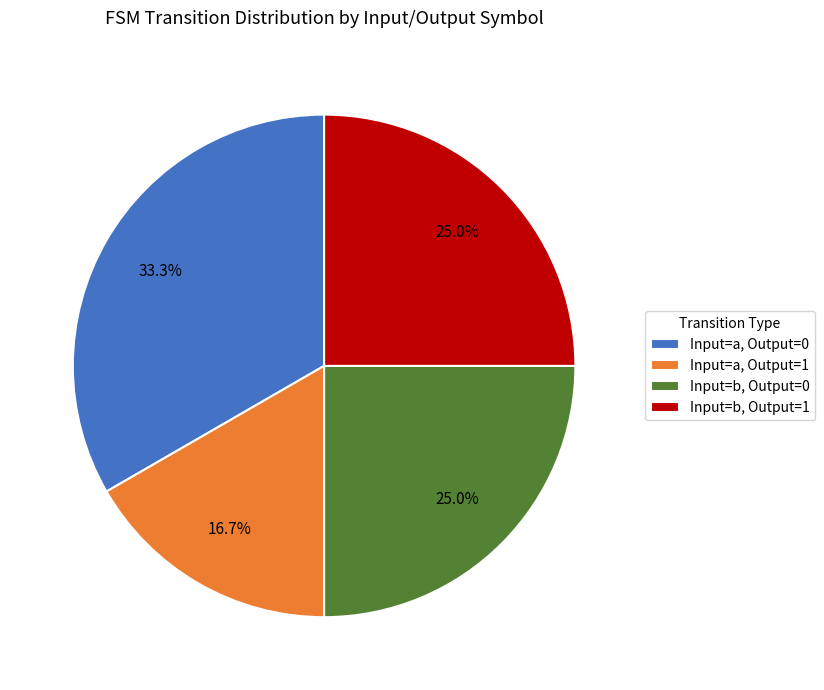

What percentage is NOT represented by Input=b, Output=1?

75.0%